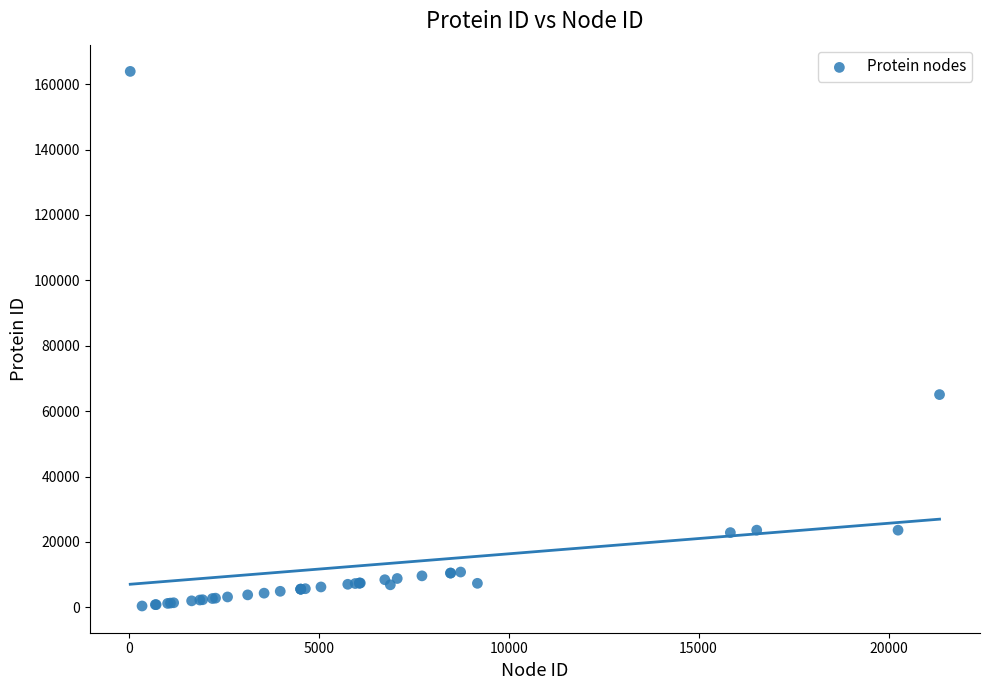

What Y value in the scatter plot is closest to 82151?

65062